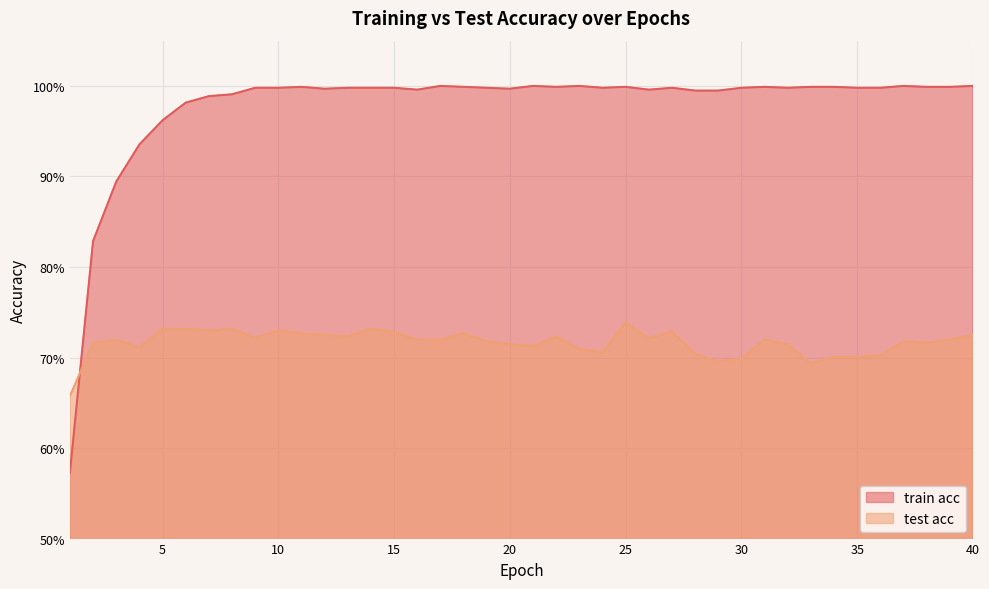

At how many categories does at least one series exceed 0?

40